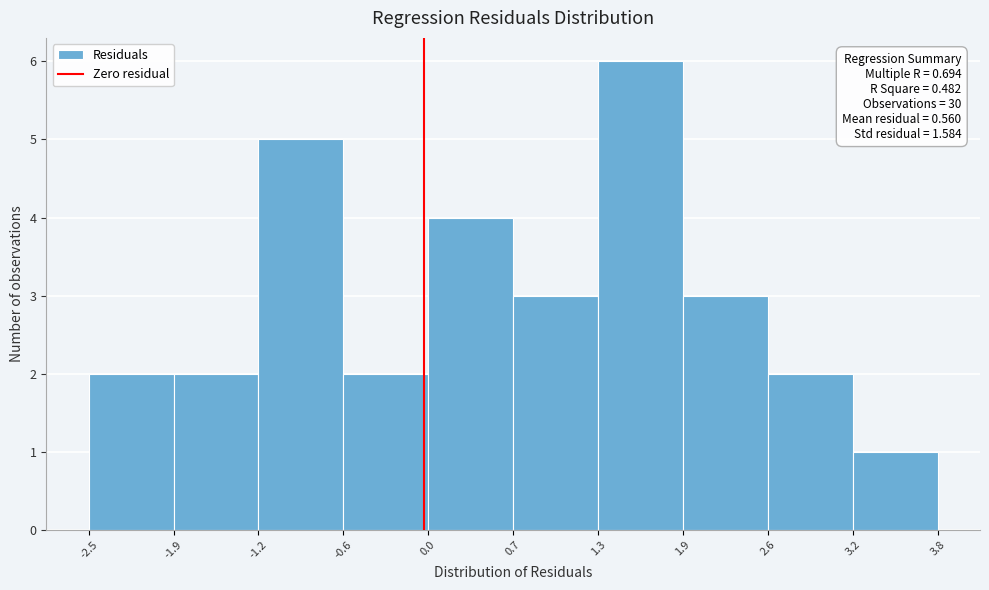

Which range on the x-axis has the tallest bar?

1.3 to 1.9